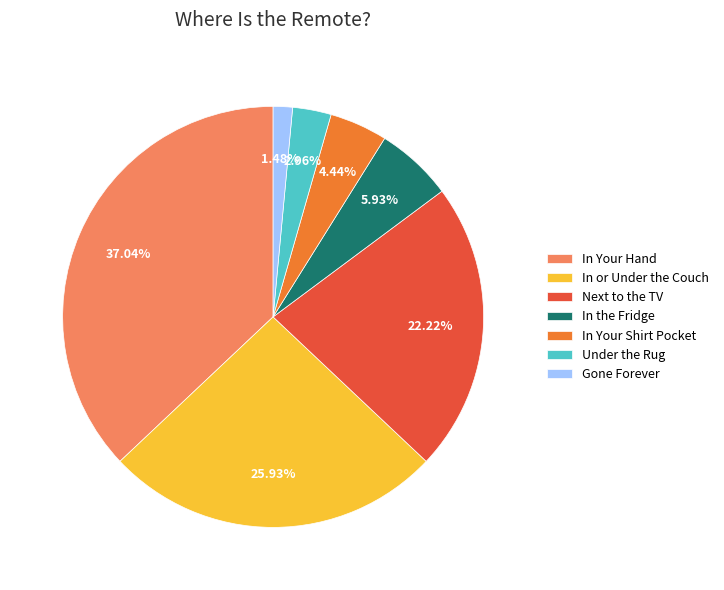

Is it true that In the Fridge is 18% of the pie?

False